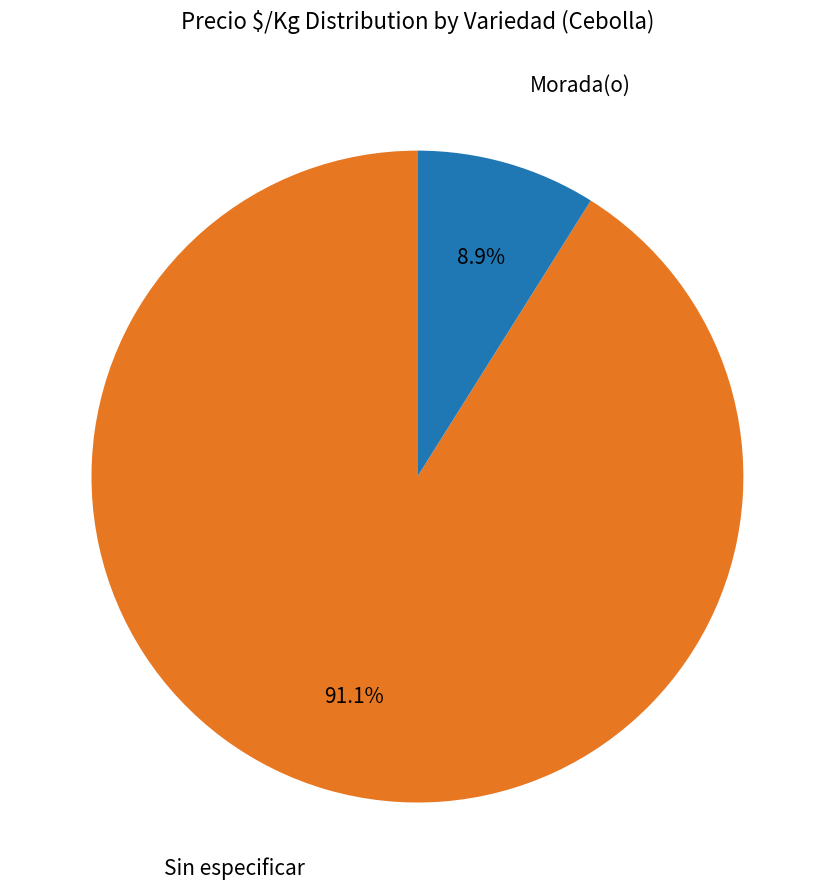

Is there any slice that represents more than half of the pie?

Yes